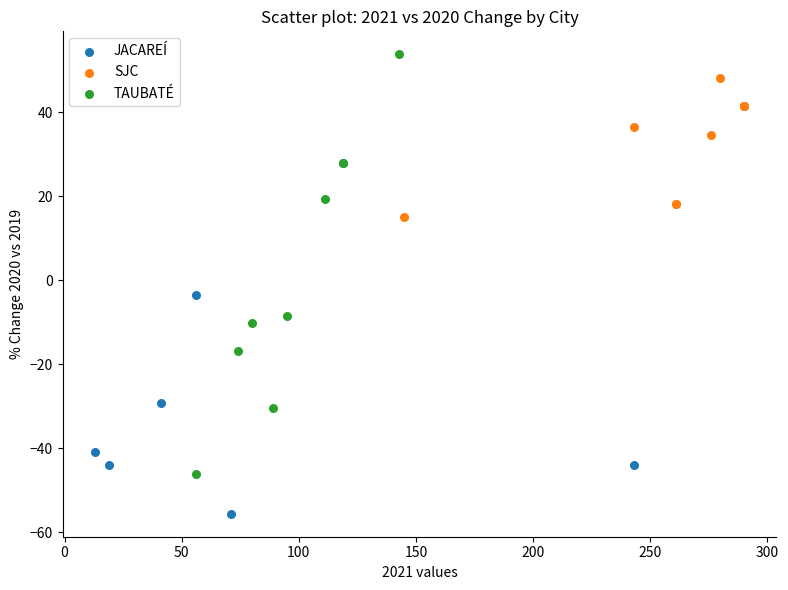

What are all the series names shown in the legend?

JACAREÍ, SJC, TAUBATÉ